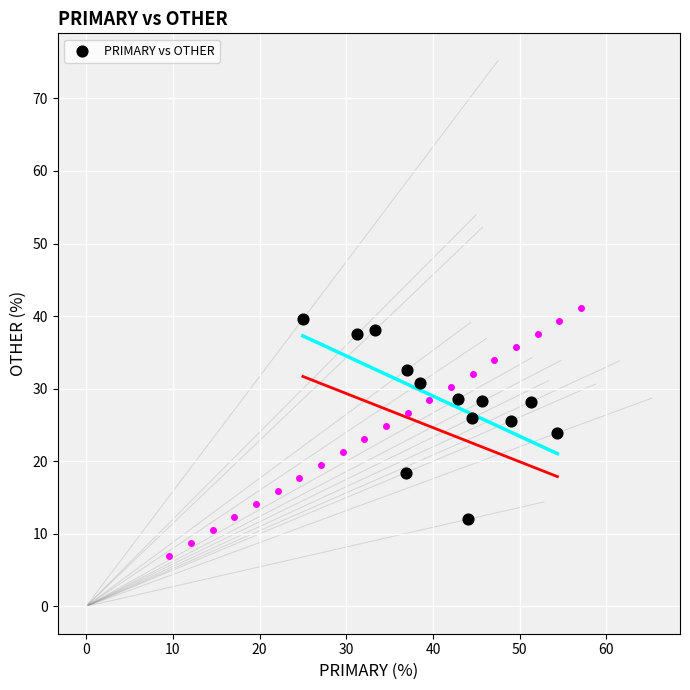

What is the range of Y values (max minus min)?

27.6